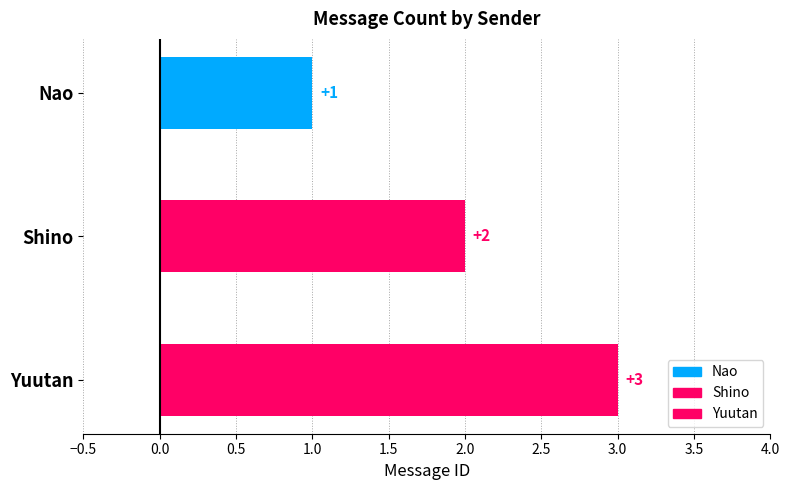

Between Yuutan and Nao, which is larger?

Yuutan